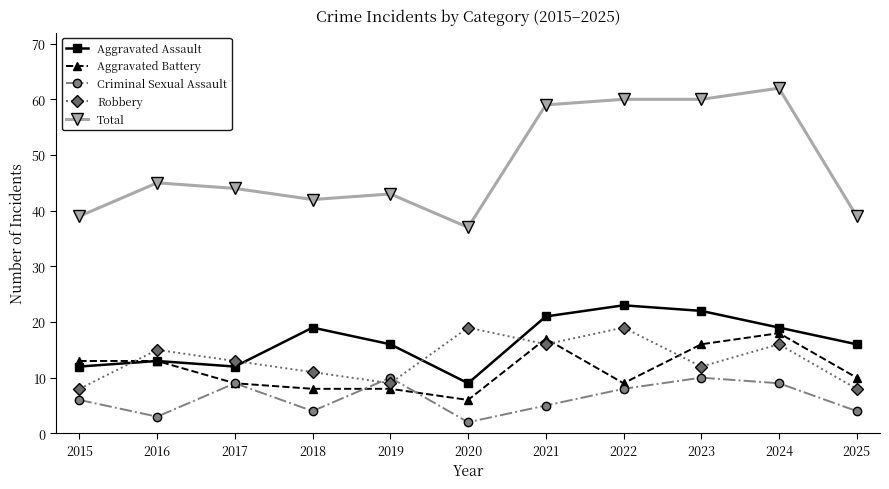

Reading left to right, extract all data points from this chart.

Aggravated Assault: 12	13	12	19	16	9	21	23	22	19	16
Aggravated Battery: 13	13	9	8	8	6	17	9	16	18	10
Criminal Sexual Assault: 6	3	9	4	10	2	5	8	10	9	4
Robbery: 8	15	13	11	9	19	16	19	12	16	8
Total: 39	45	44	42	43	37	59	60	60	62	39